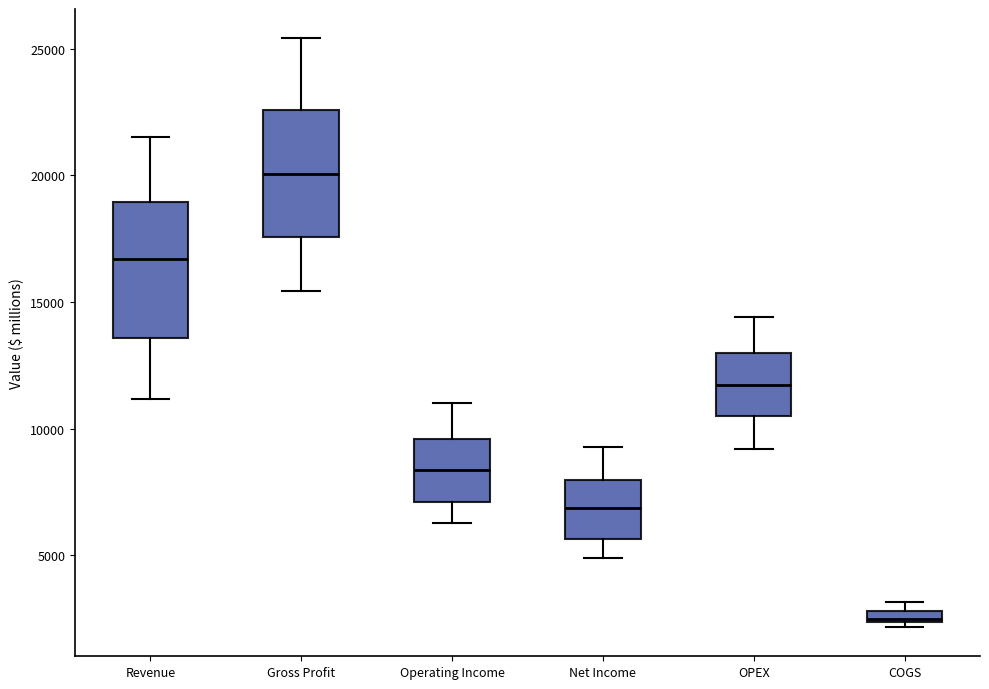

Where is the upper edge of the box for OPEX on the y-axis? The values are not printed on the chart, so give them approximately, as read against the axis.

13000